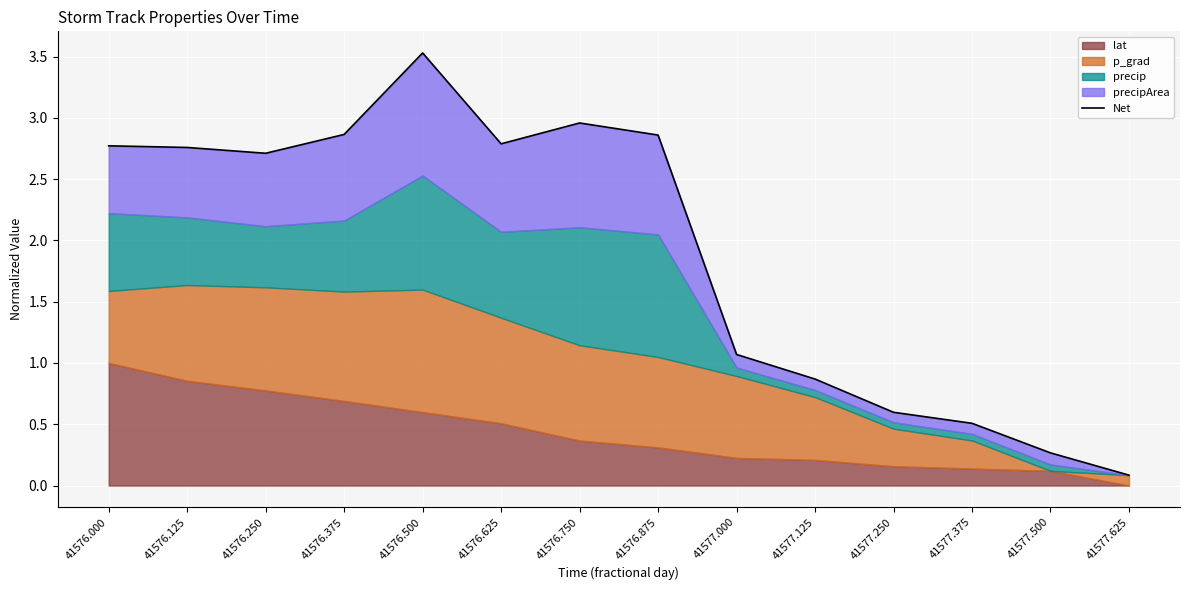

Is it true that the value at 41577.625 is 0.0?

False